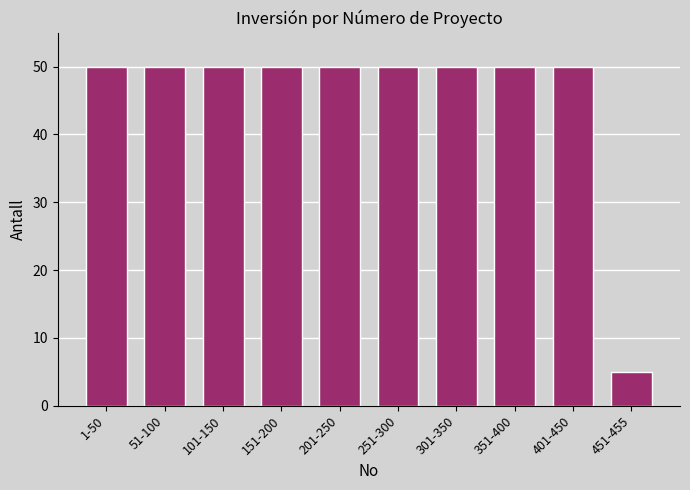

Reading left to right, what are all the values shown in this chart?

1-50=50	51-100=50	101-150=50	151-200=50	201-250=50	251-300=50	301-350=50	351-400=50	401-450=50	451-455=5